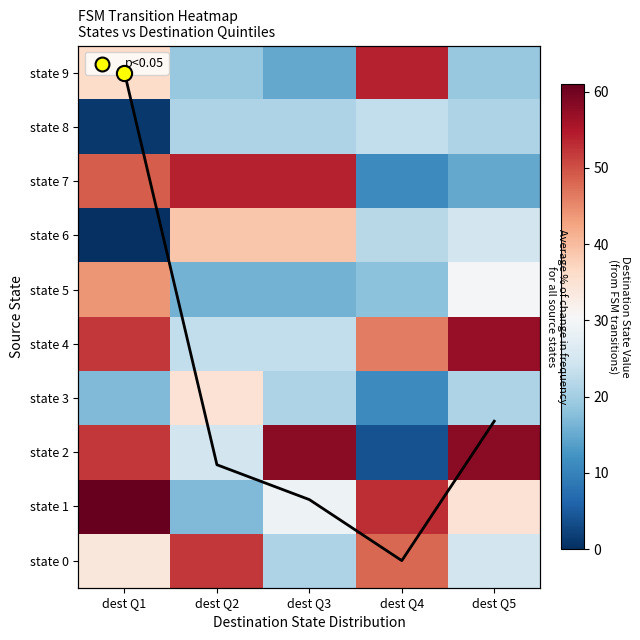

Count the number of categories in the chart.

5